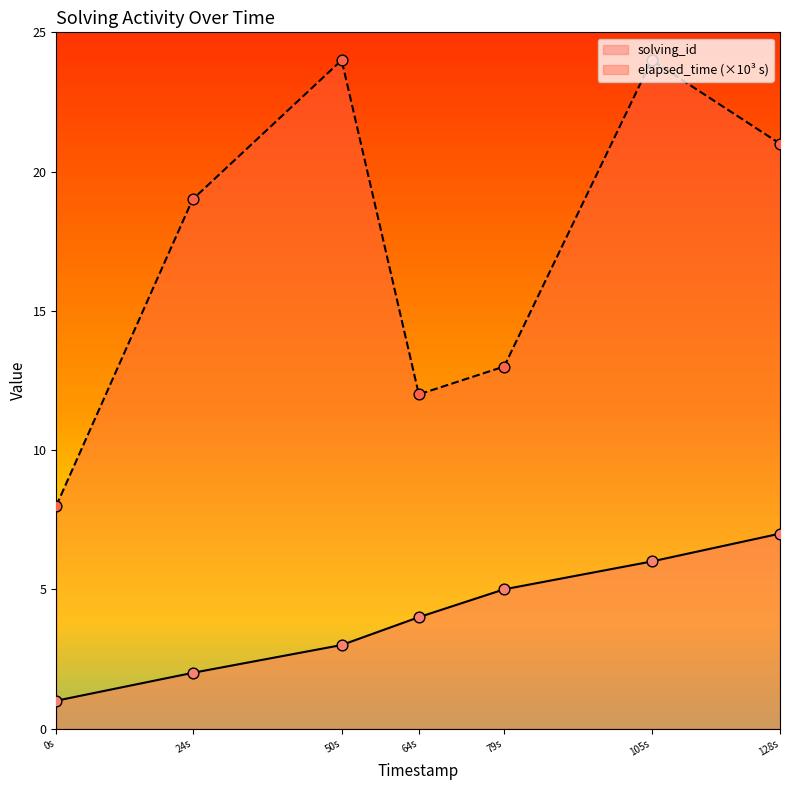

Which series reaches the maximum Y coordinate?

elapsed_time